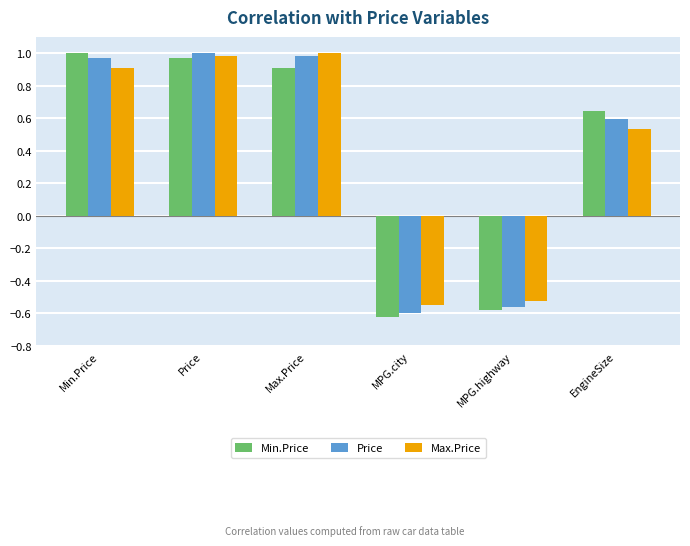

At how many categories does at least one series exceed 0?

4